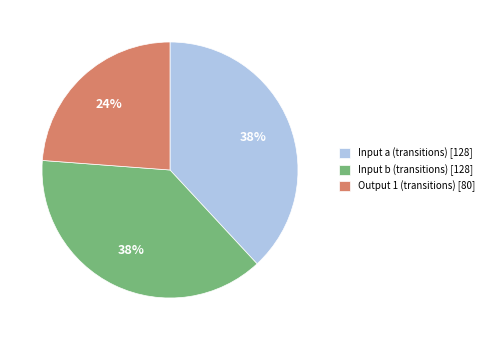

To the nearest percent, what is the average slice percentage?

33%